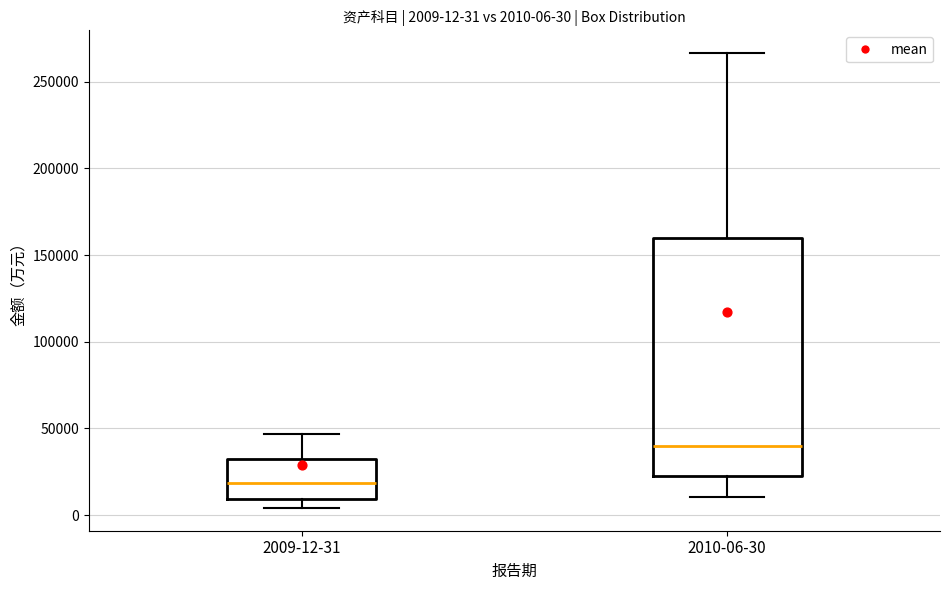

Which box's median line is the lowest?

2009-12-31